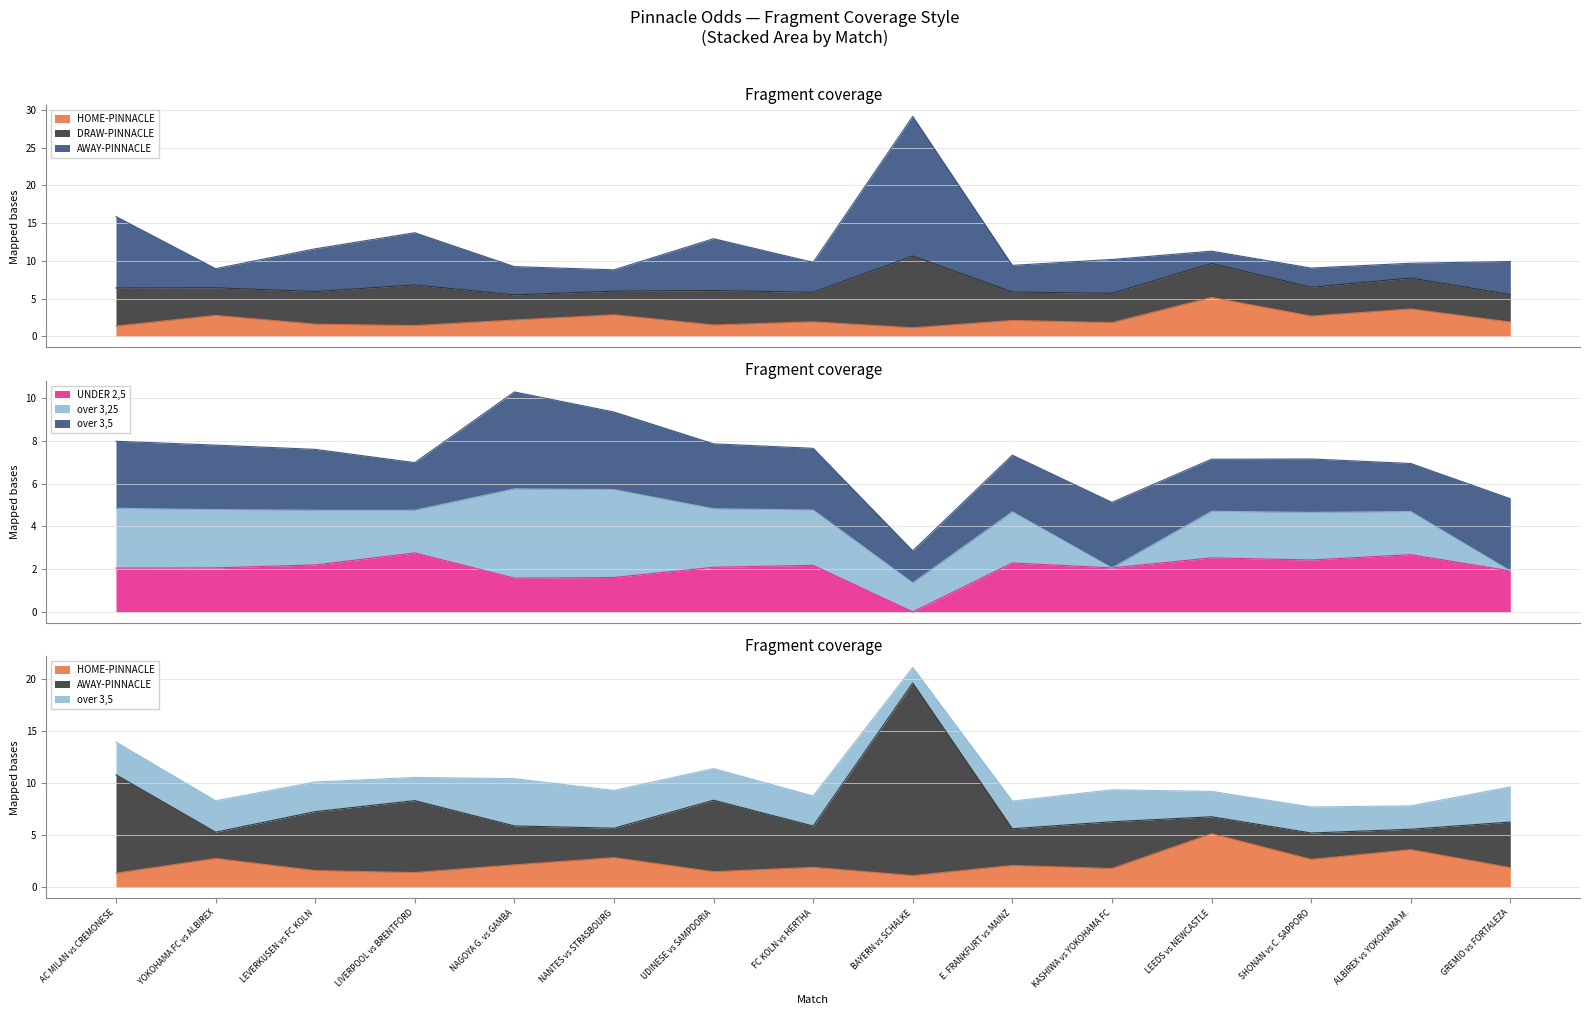

True or false: DRAW-PINNACLE and UNDER 2,5-PINNACLE cross at least once.

False